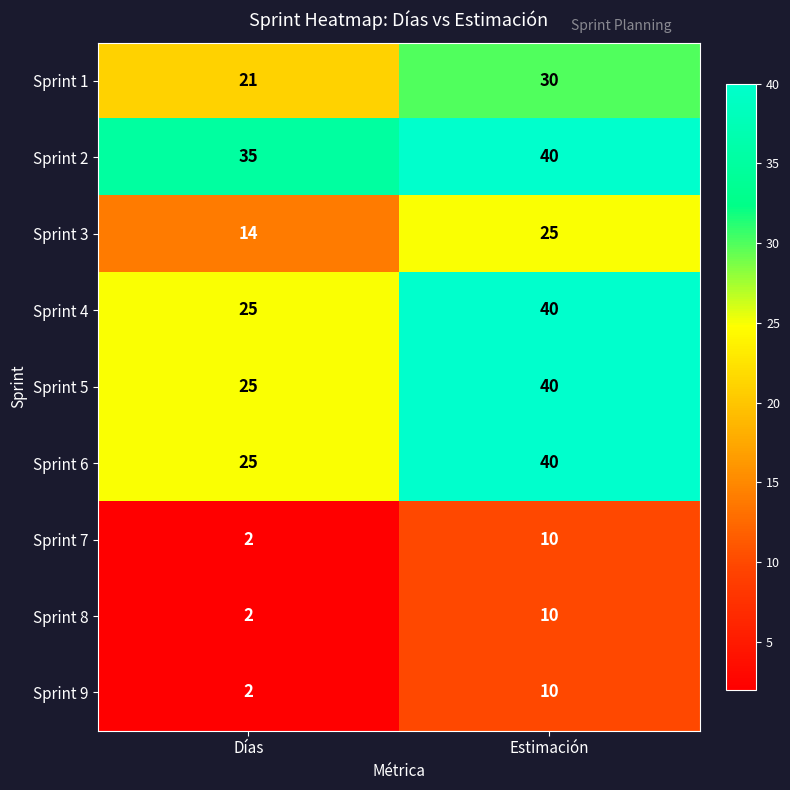

What is the spread (max minus min) of values at Estimación?

30